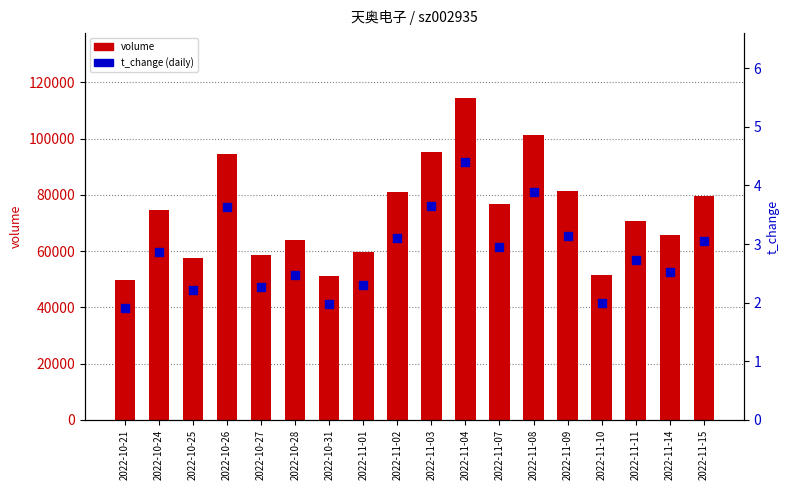

At how many categories does at least one series exceed 62411?

12